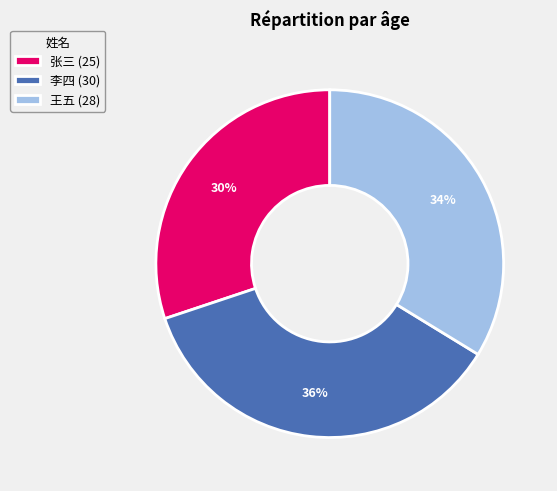

Rank the categories by value from lowest to highest.

张三, 王五, 李四